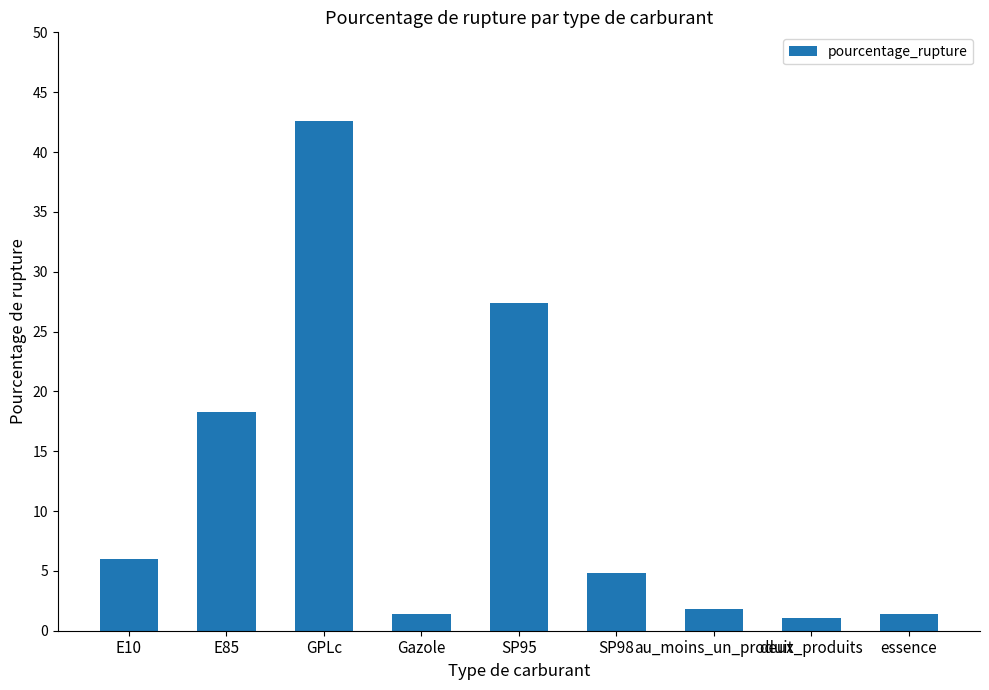

What position from the right is GPLc?

7